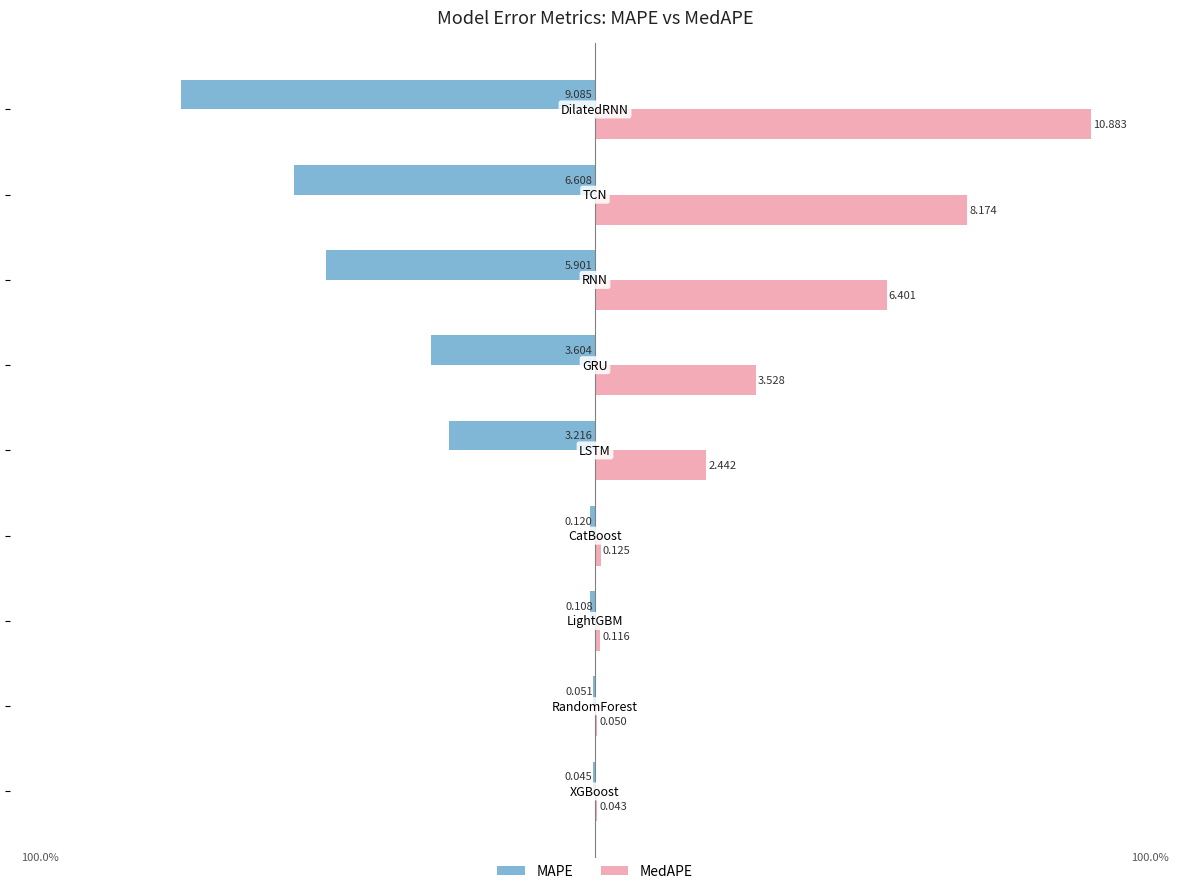

How many data points in MAPE are above -3?

4